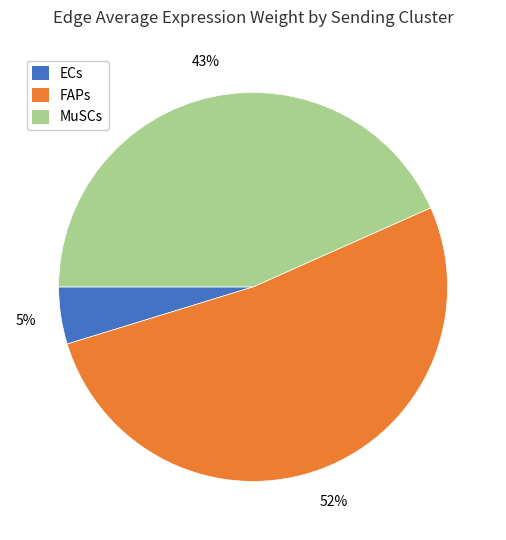

The MuSCs slice represents 1% of the pie. True or false?

False